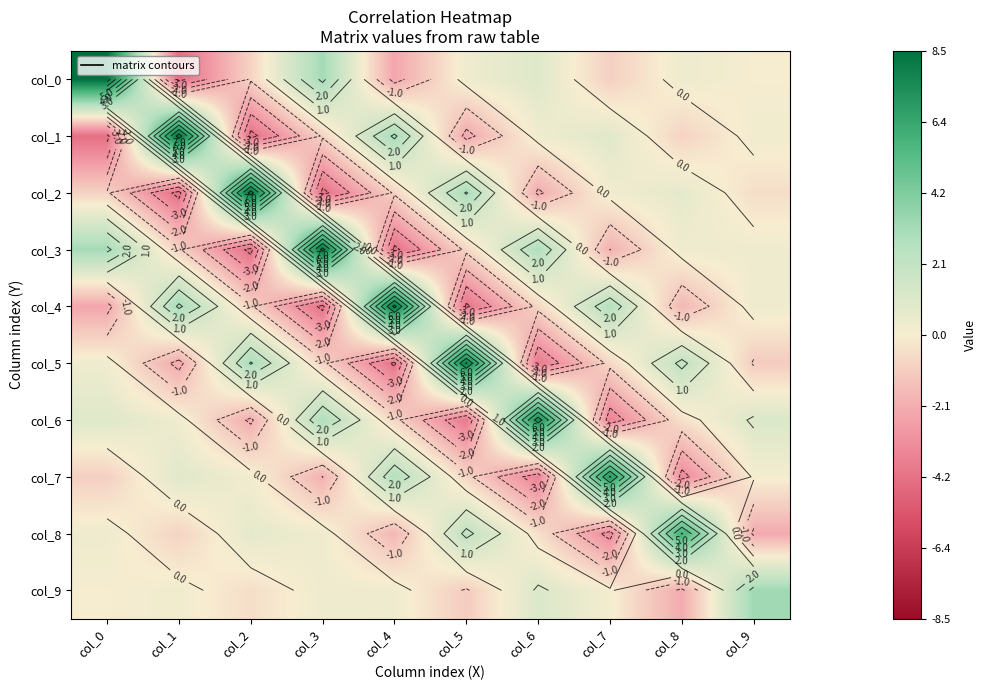

At which label is col_4 closest to 2?

col_7